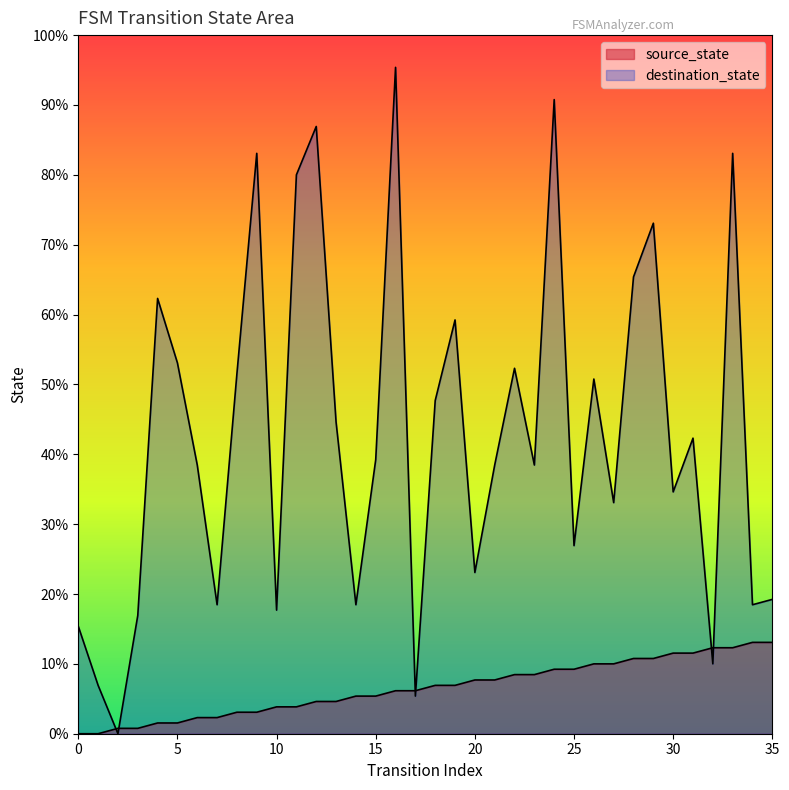

At which label is destination_state closest to 62?

18